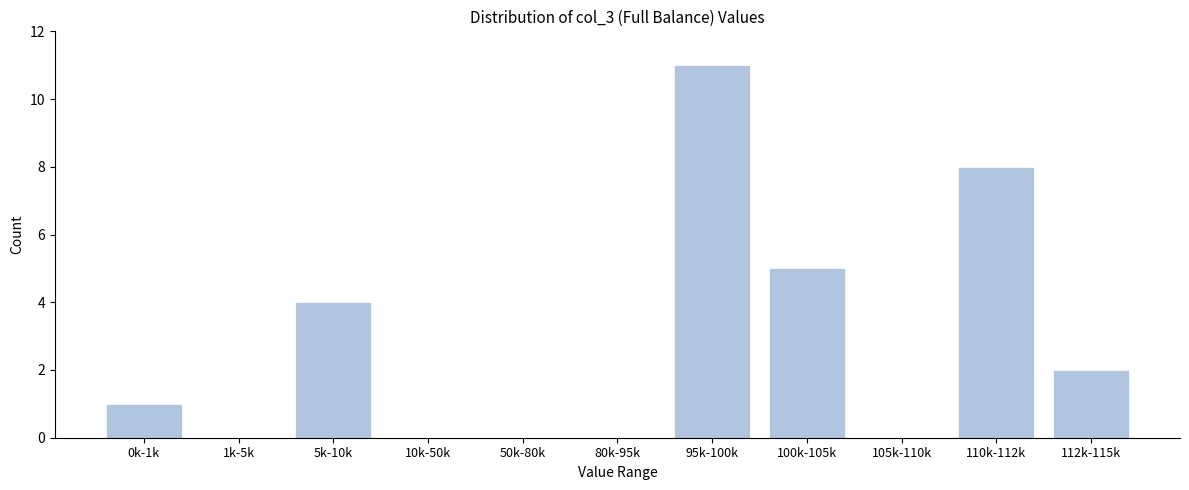

Reading right to left, transcribe all the data shown in this chart.

112k-115k=2	110k-112k=8	105k-110k=0	100k-105k=5	95k-100k=11	80k-95k=0	50k-80k=0	10k-50k=0	5k-10k=4	1k-5k=0	0k-1k=1